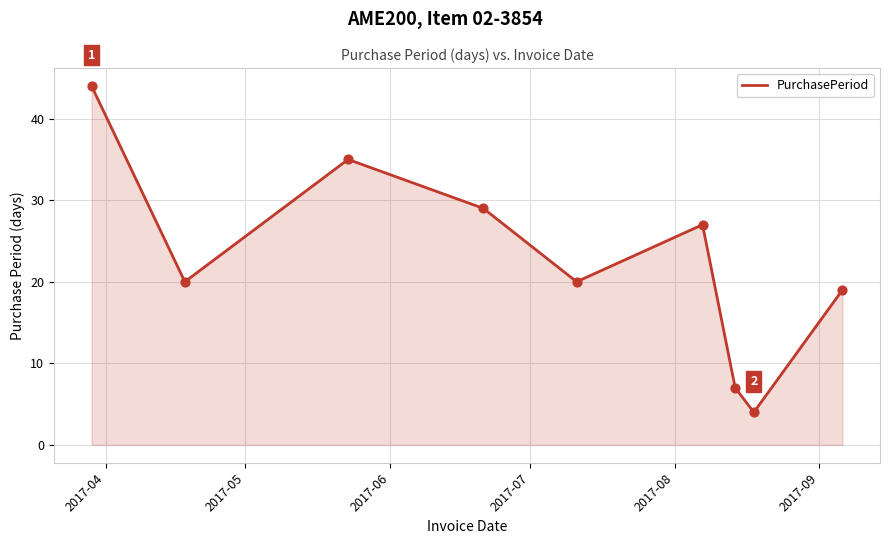

What is the maximum value shown in the chart?

44